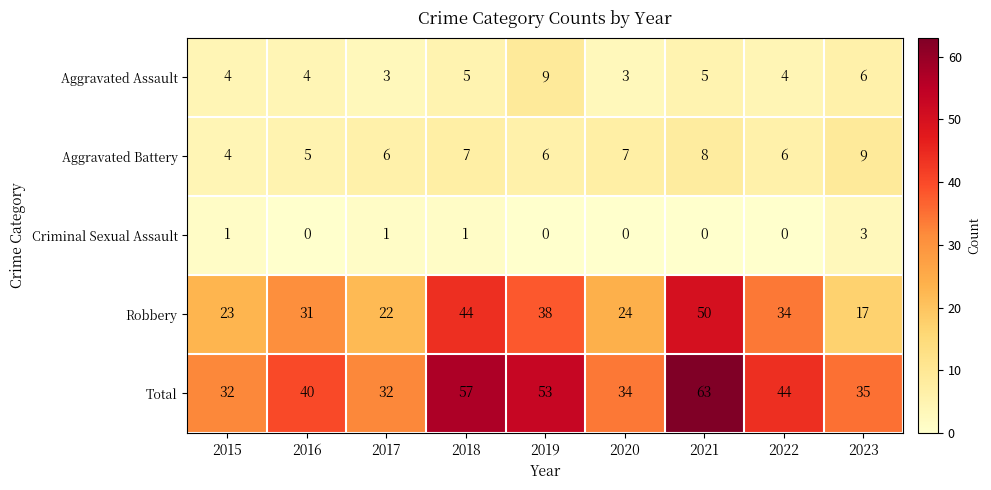

At 2018, list the series in order from largest to smallest.

Total, Robbery, Aggravated Battery, Aggravated Assault, Criminal Sexual Assault